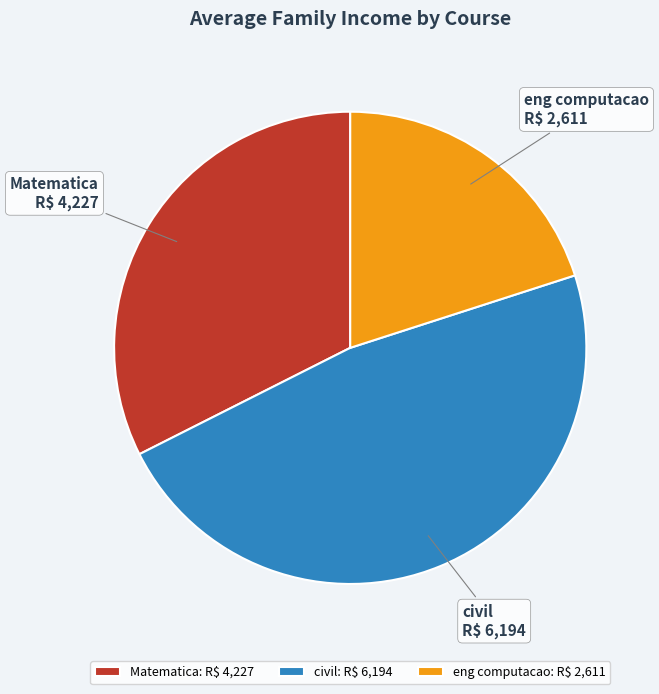

Does civil: R$ 6,194 account for over 50% of the chart?

No